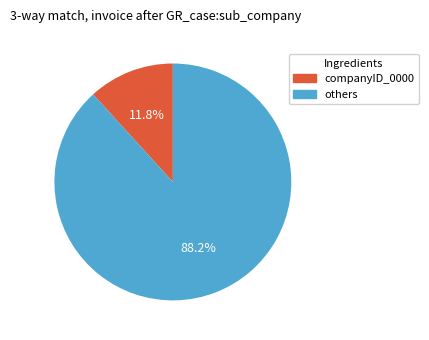

Is there a majority slice in this chart?

Yes